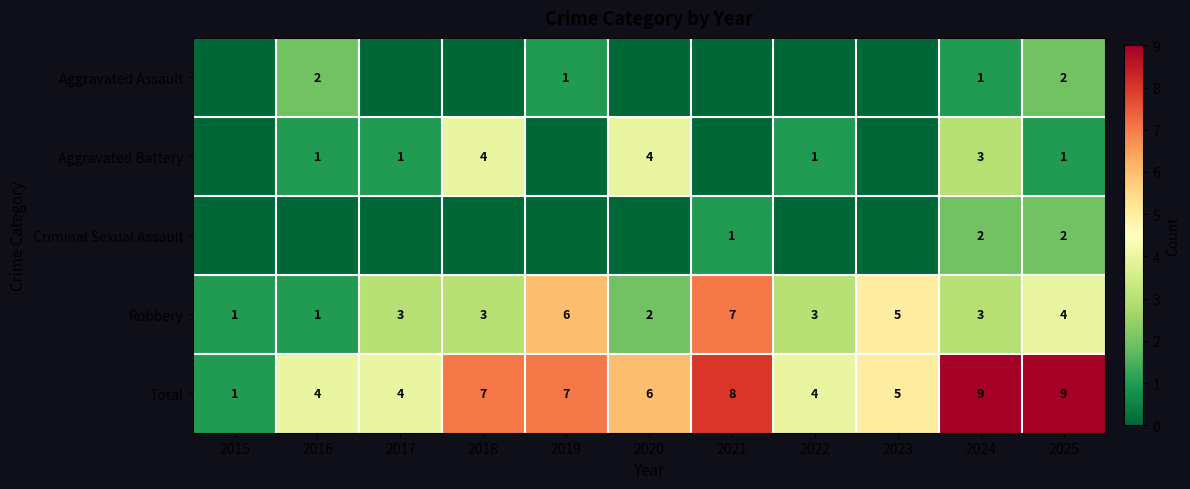

What is the lowest value of the Robbery series?

1